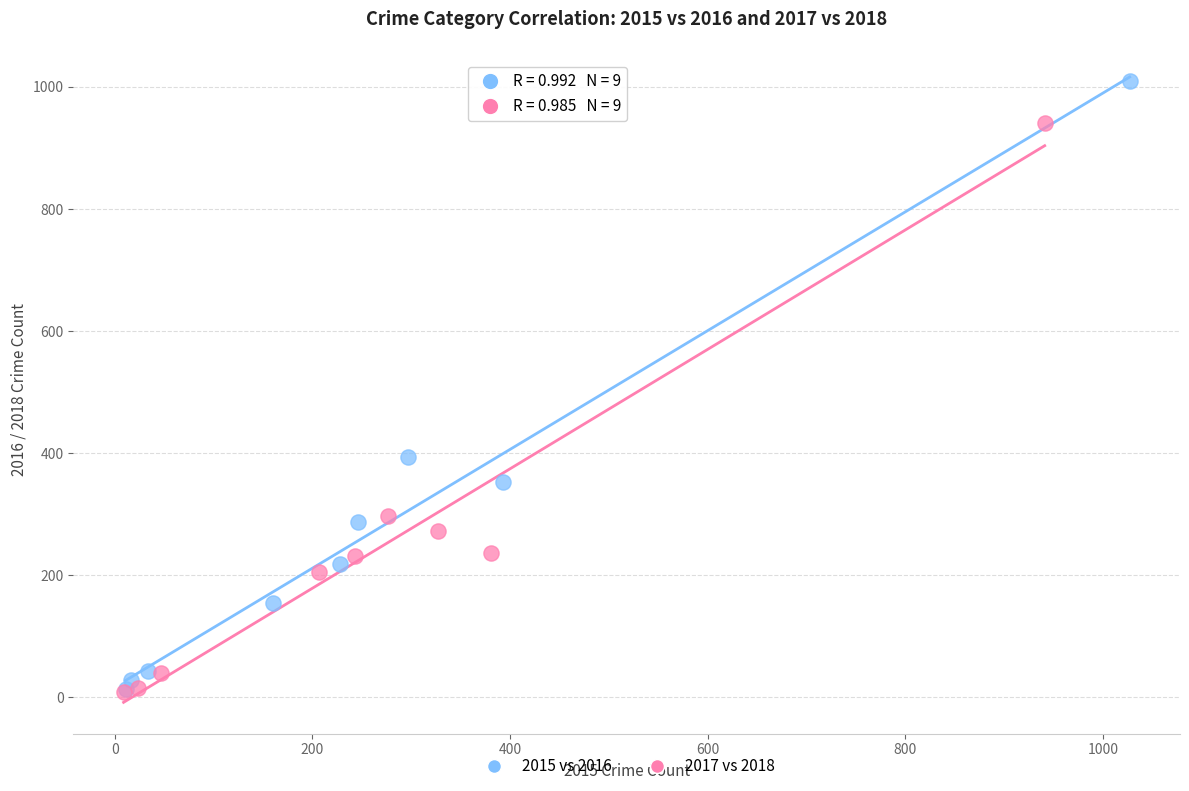

Which series contains the highest Y value?

2015 vs 2016